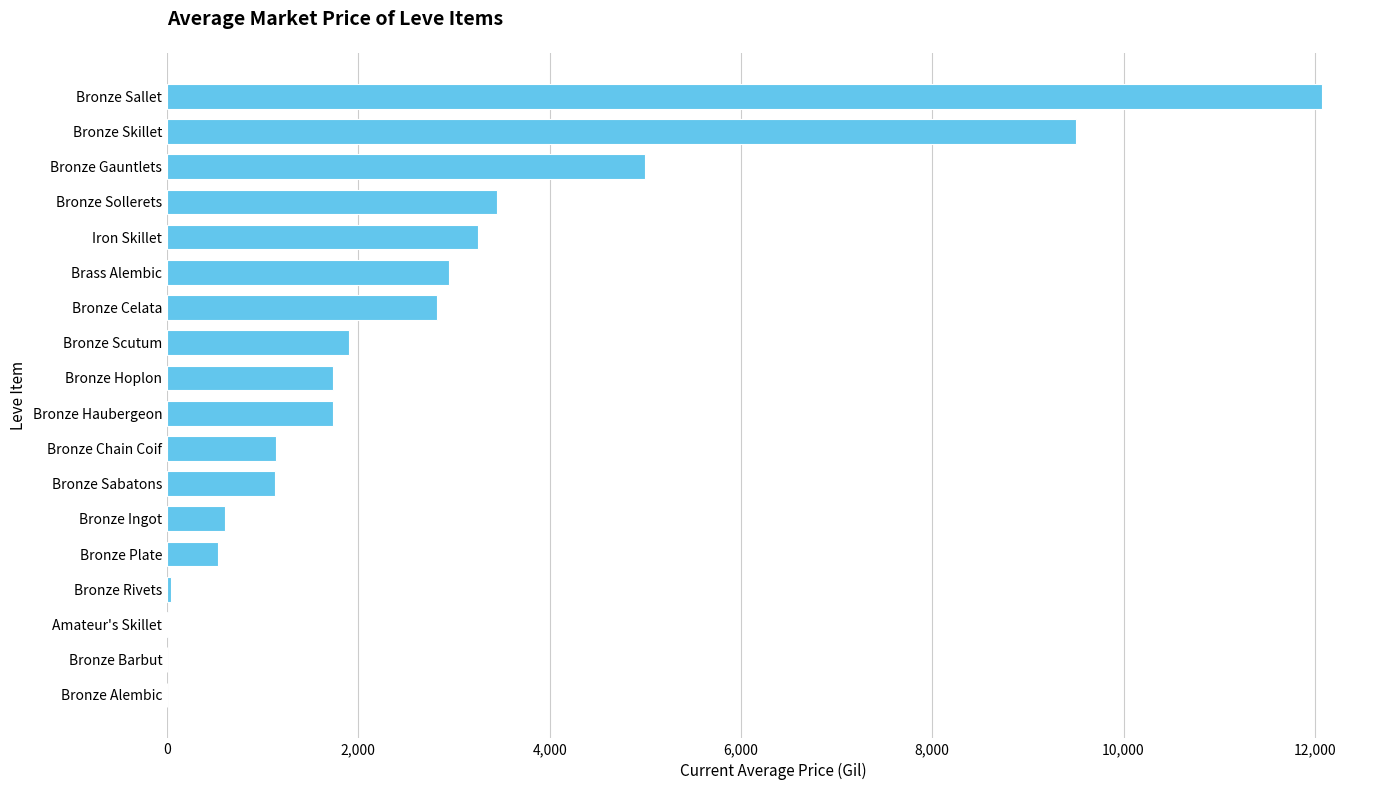

What is the change in value from Bronze Skillet to Bronze Sallet?

+2577.3